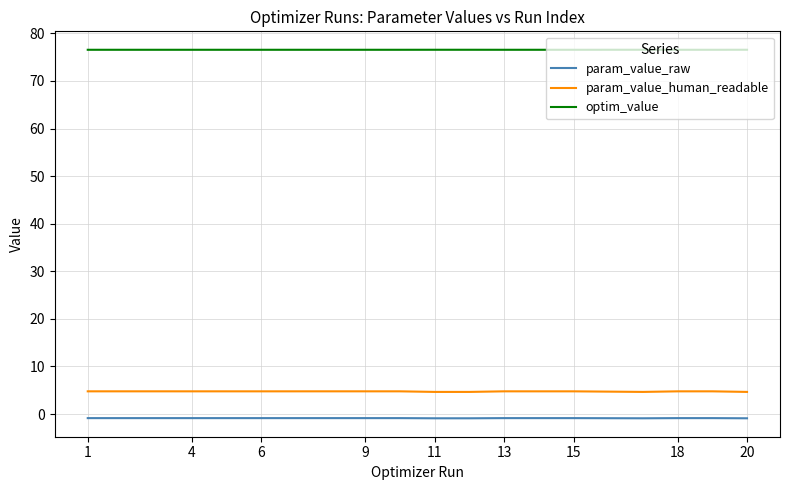

What is the smallest value displayed?

-0.9